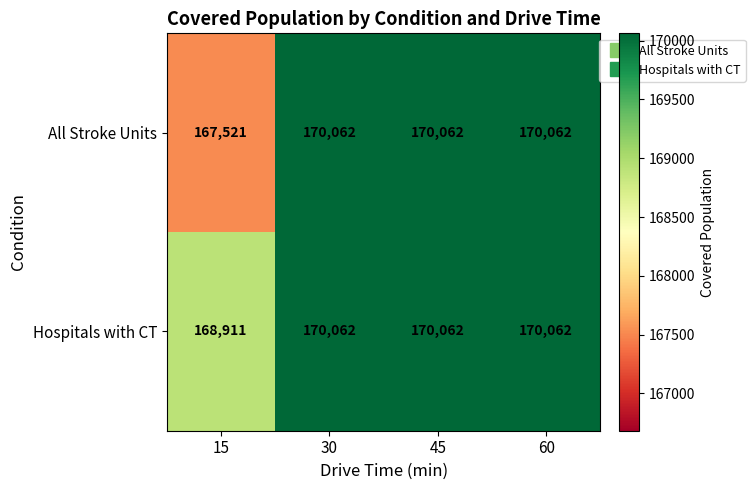

Rank the series by their average value, from highest to lowest.

Hospitals with CT, All Stroke Units